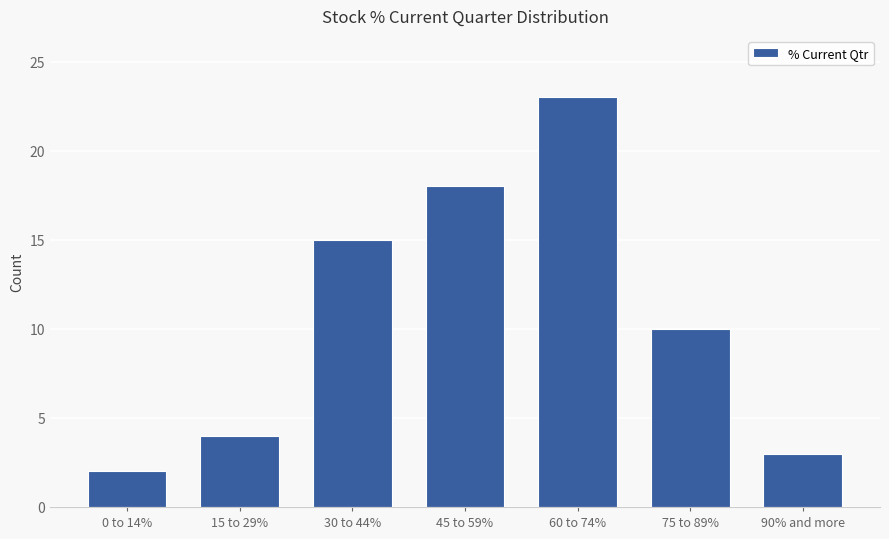

Reading left to right, what are all the values shown in this chart?

0 to 14%=2	15 to 29%=4	30 to 44%=15	45 to 59%=18	60 to 74%=23	75 to 89%=10	90% and more=3